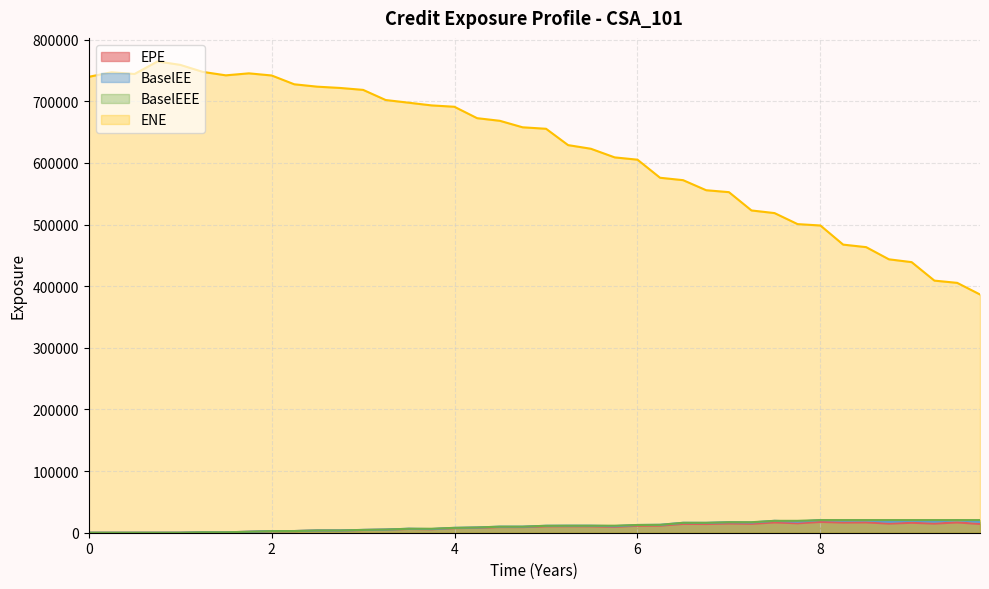

True or false: EPE and BaselEE intersect in this chart.

False